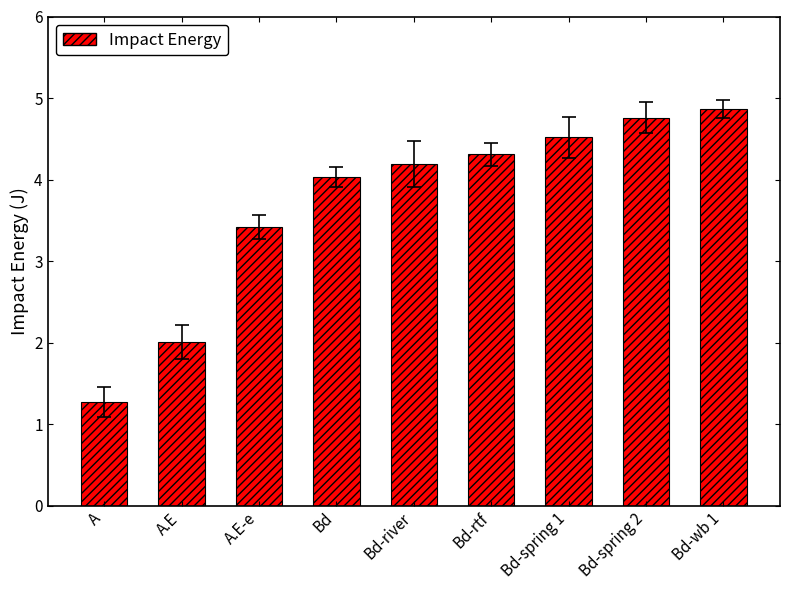

Are the bars grouped side by side (vs. stacked)?

No